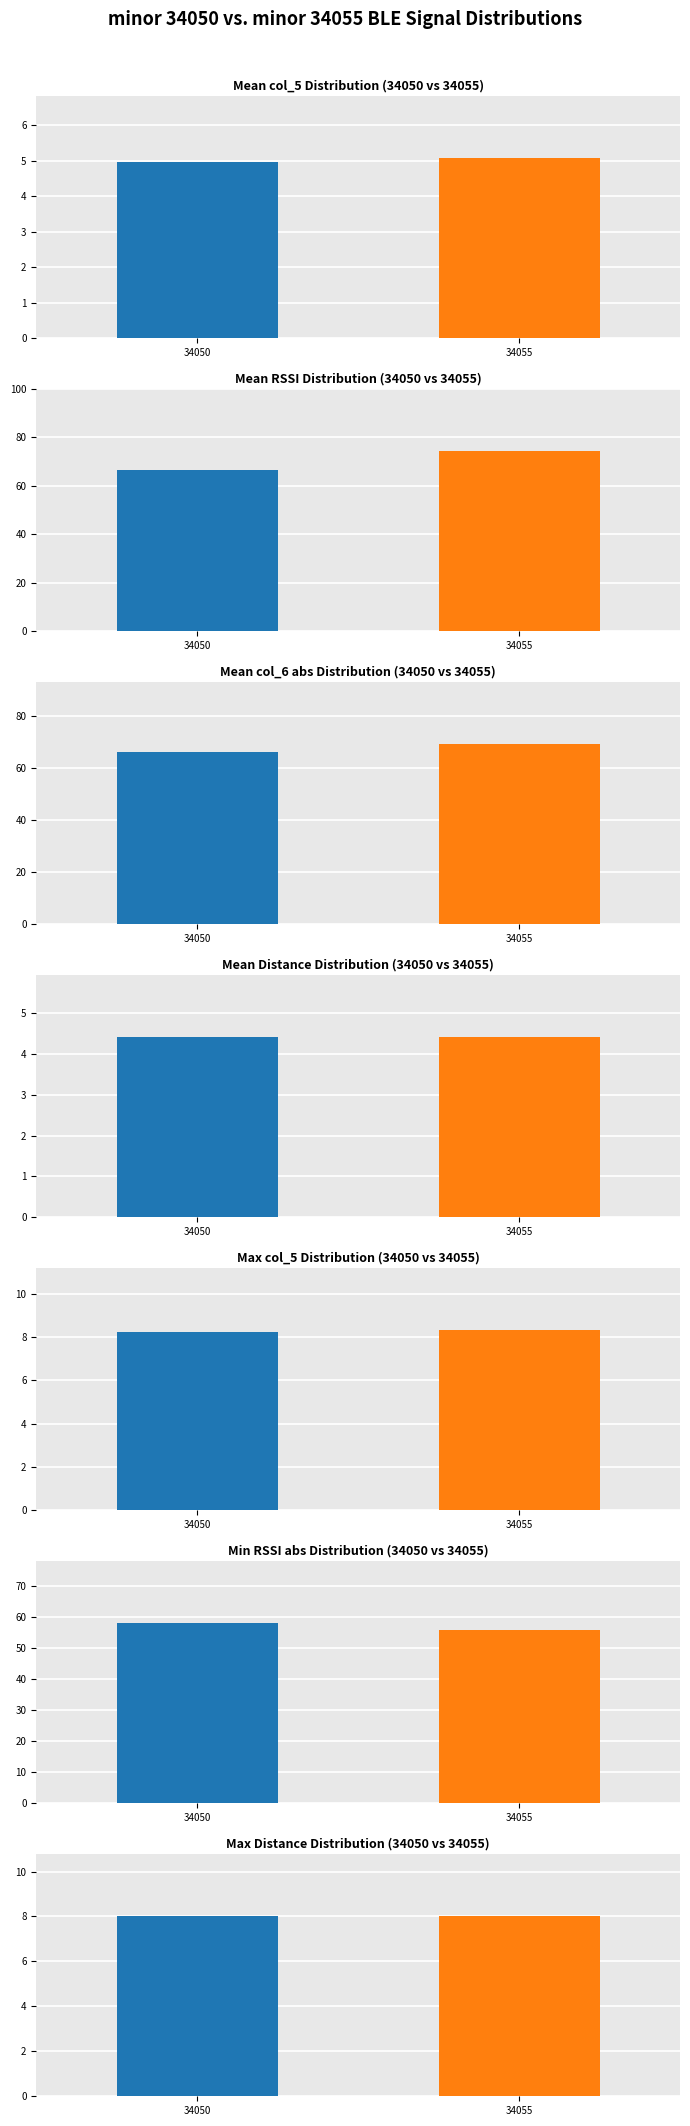

What is the difference between the highest and lowest values at 8?

79.6